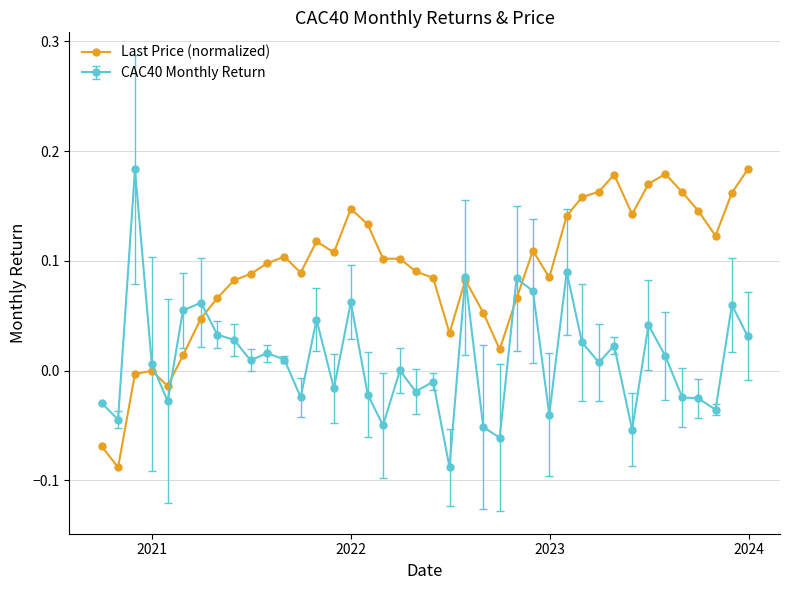

Which series has the largest total across all categories?

Last Price (normalized)